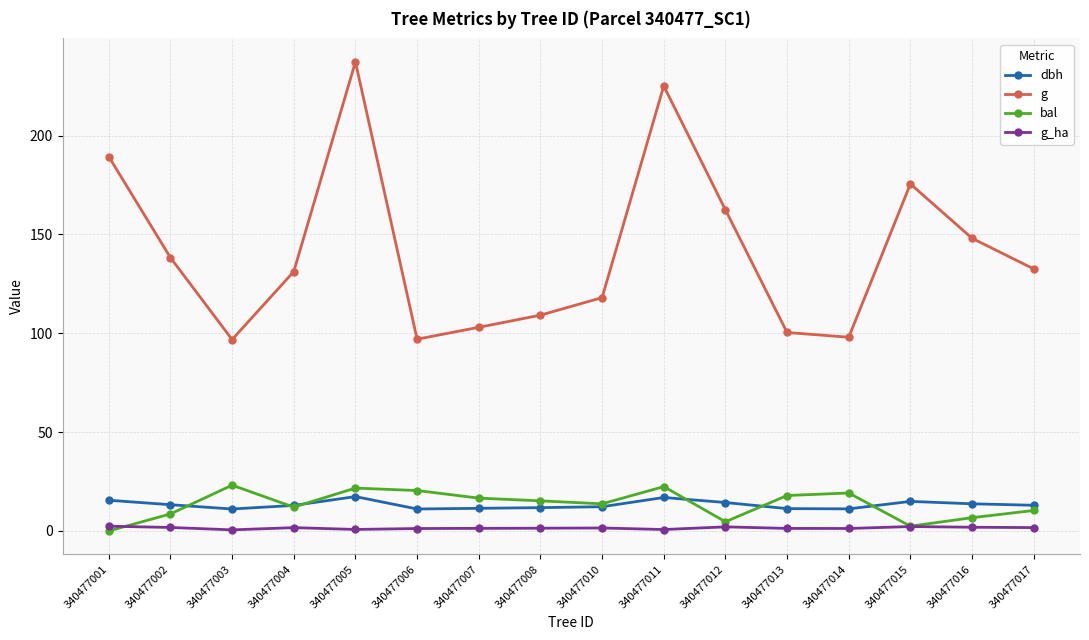

What is the minimum value for g_ha?

0.6